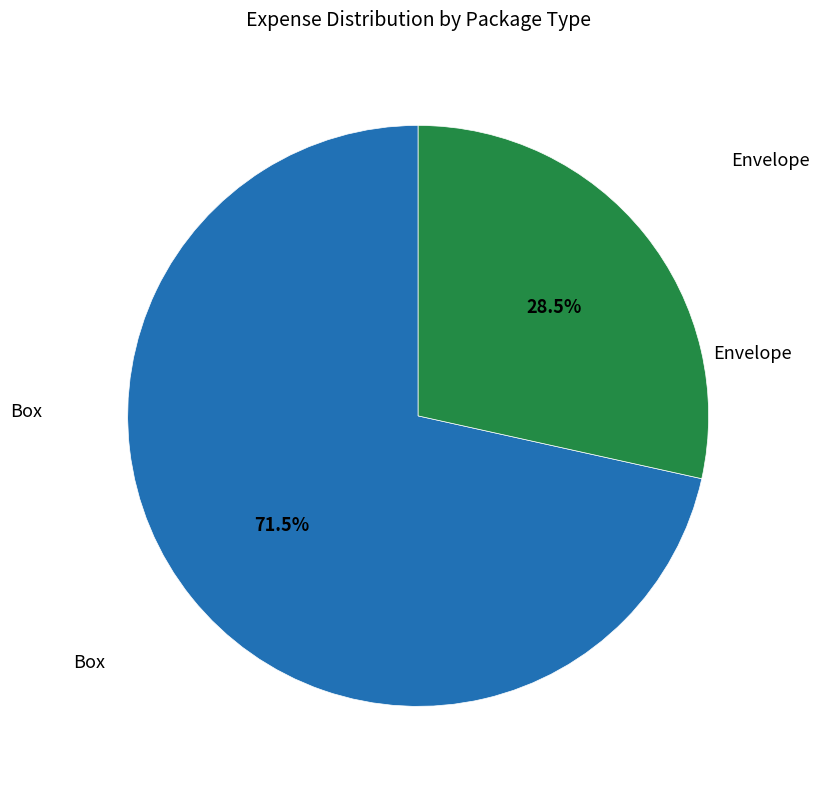

How many segments does this pie chart have?

2